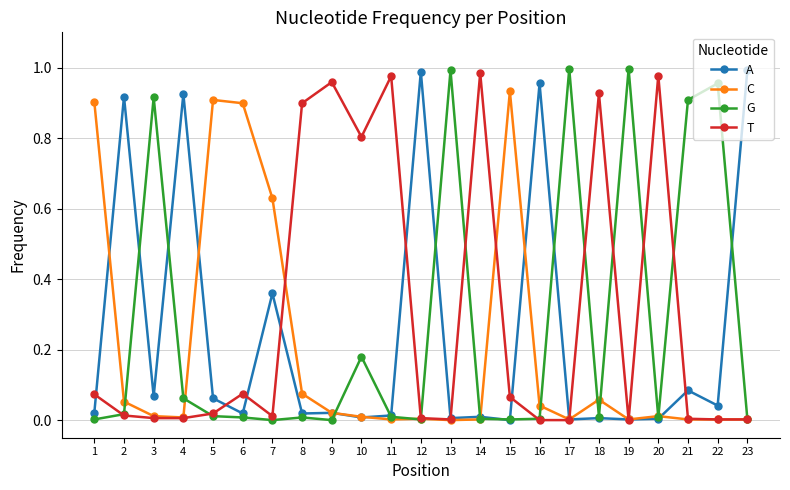

True or false: T has more than 2 points higher than both neighbors.

True